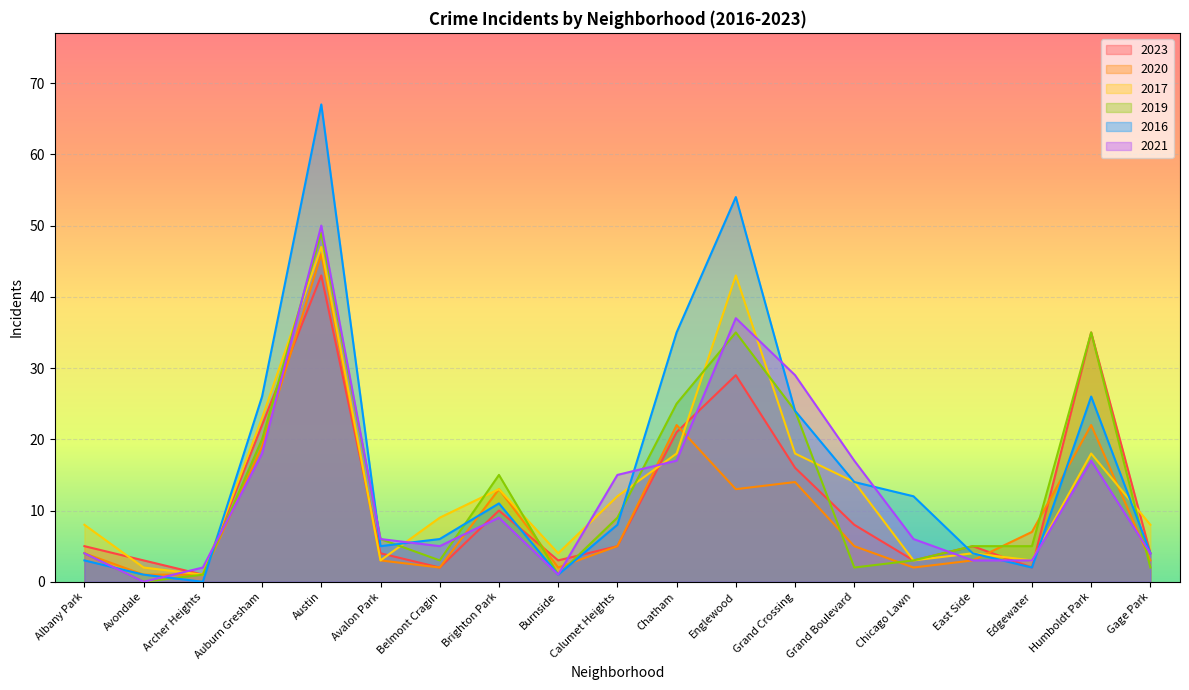

Which series has the largest total across all categories?

2016